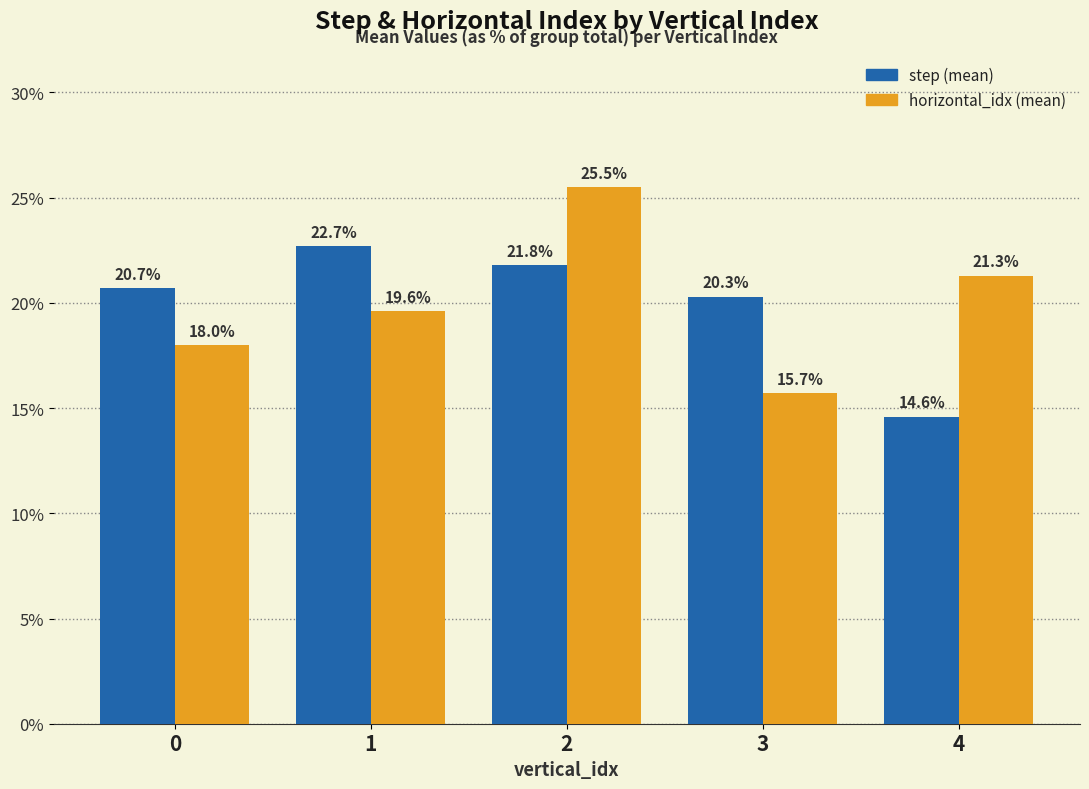

At which label is step (mean) closest to 18?

3